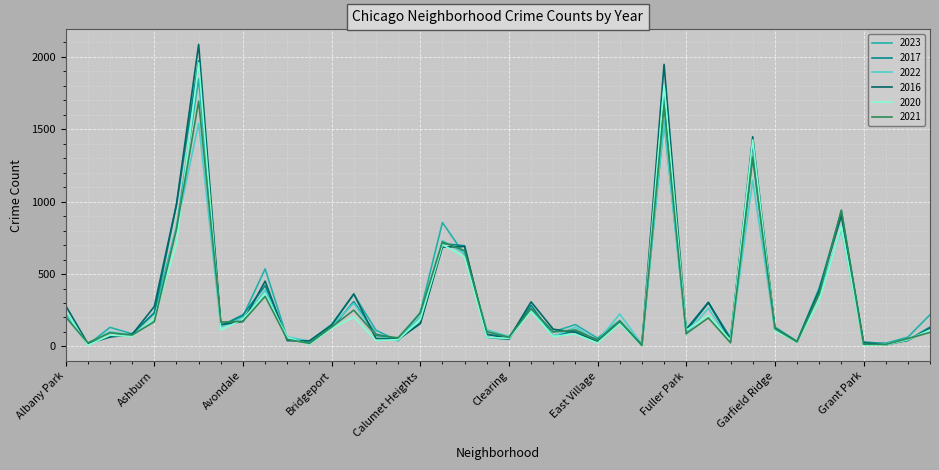

What are all the series names shown in the legend?

2023, 2017, 2022, 2016, 2020, 2021